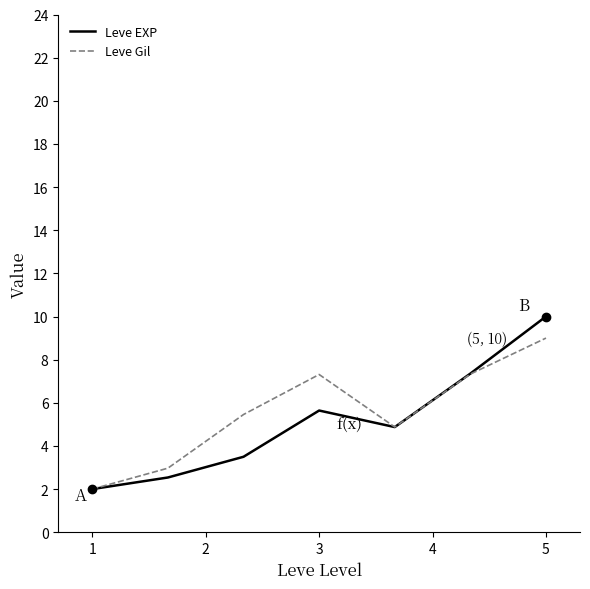

Reading right to left, transcribe all the data shown in this chart.

Leve EXP: 10.0	7.4	4.9	5.6	3.5	2.5	2.0
Leve Gil: 9.0	7.3	4.9	7.3	5.5	3.0	2.0